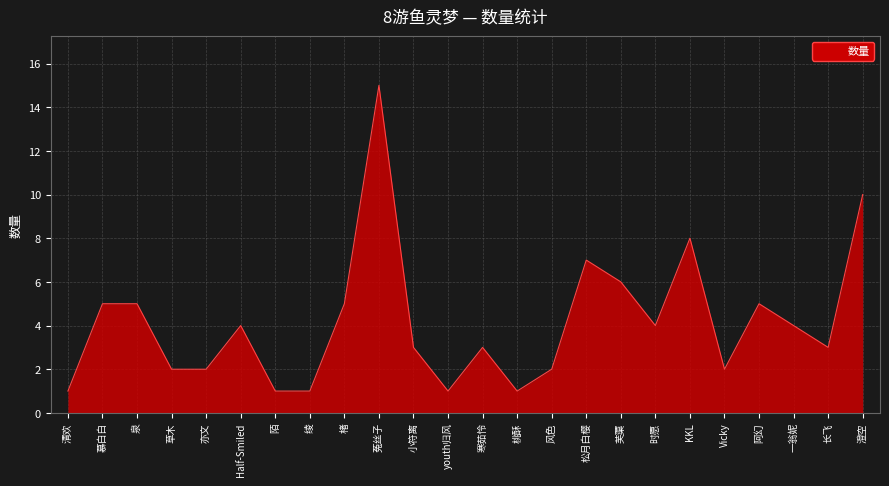

What is the smallest value displayed?

1